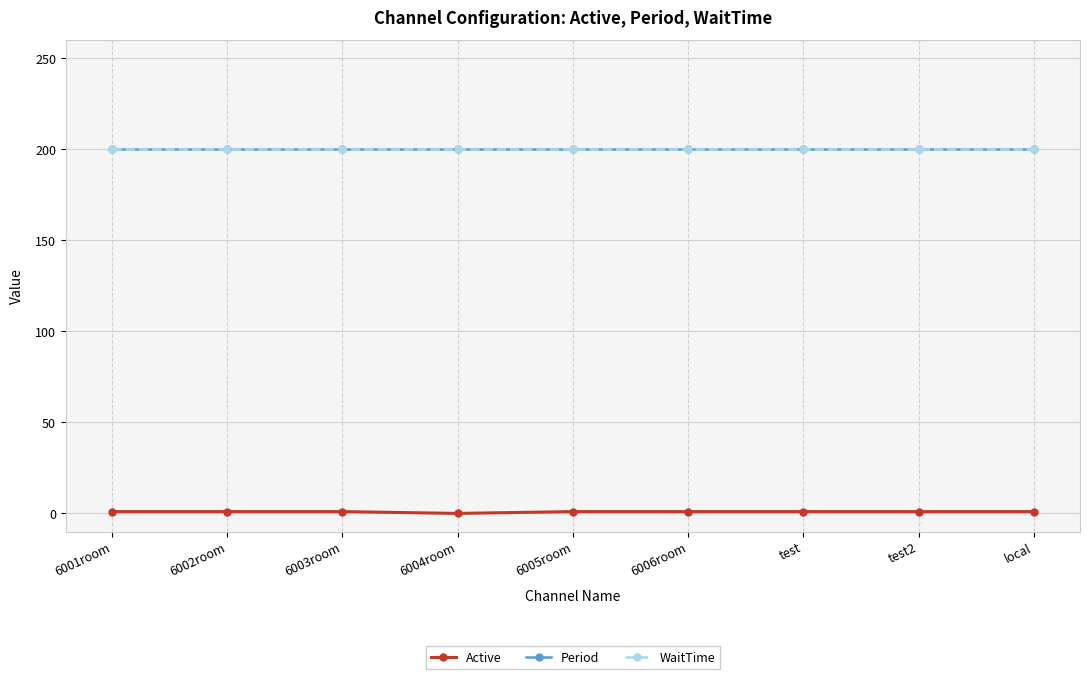

True or false: WaitTime has a value of 200 at 6005room.

True